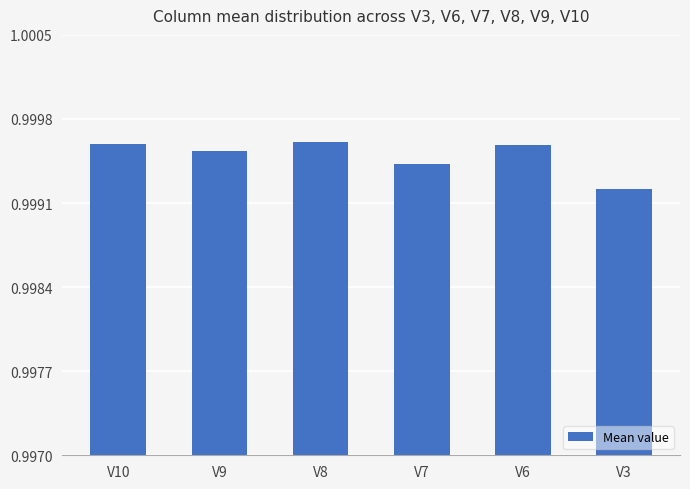

Are the bars horizontal?

No